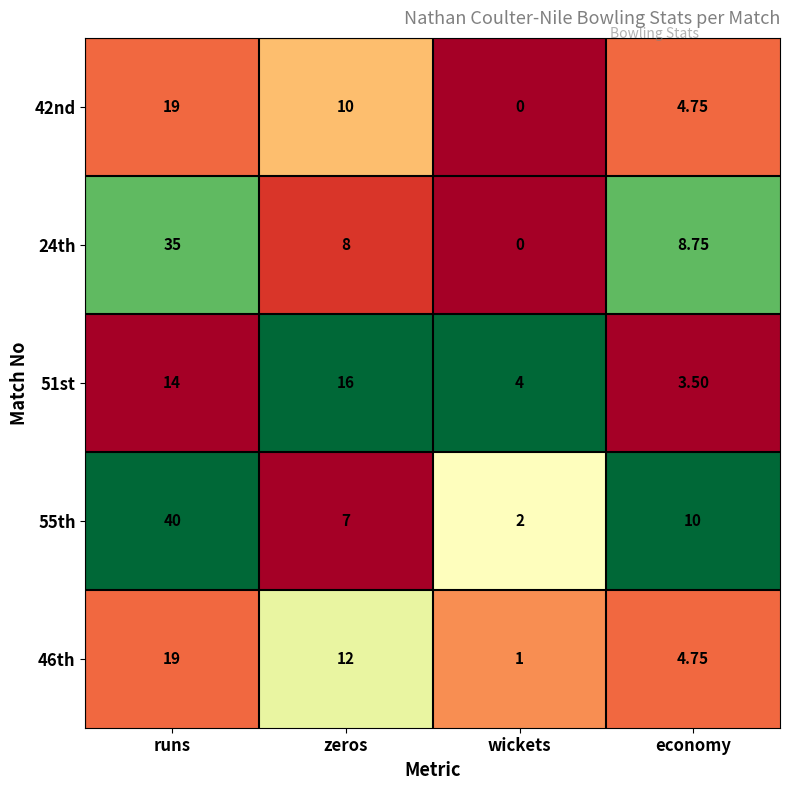

Where does the 42nd series first go above 10?

runs